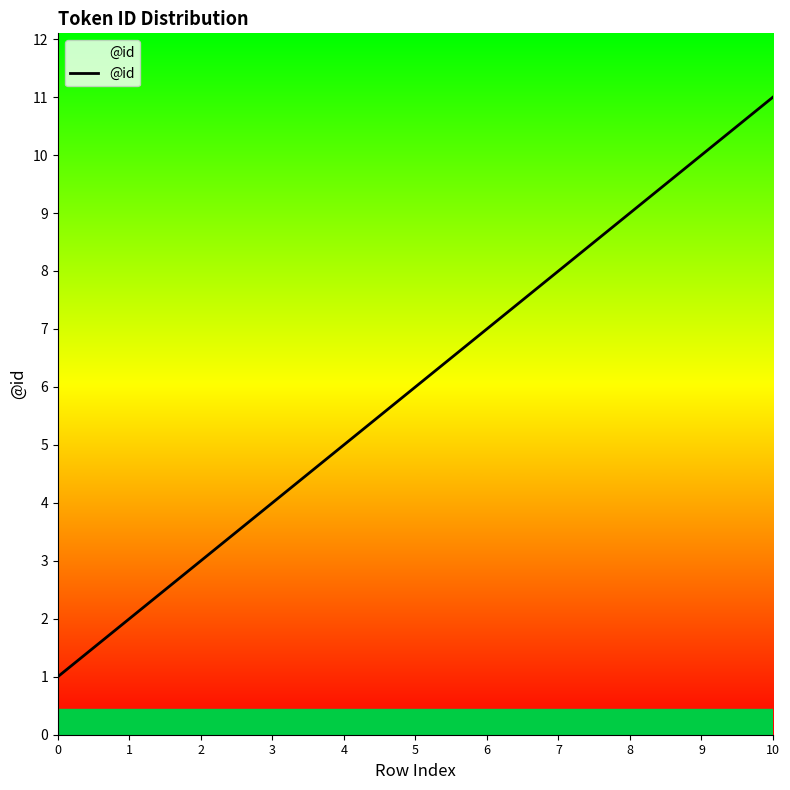

Reading right to left, transcribe all the data shown in this chart.

11	10	9	8	7	6	5	4	3	2	1